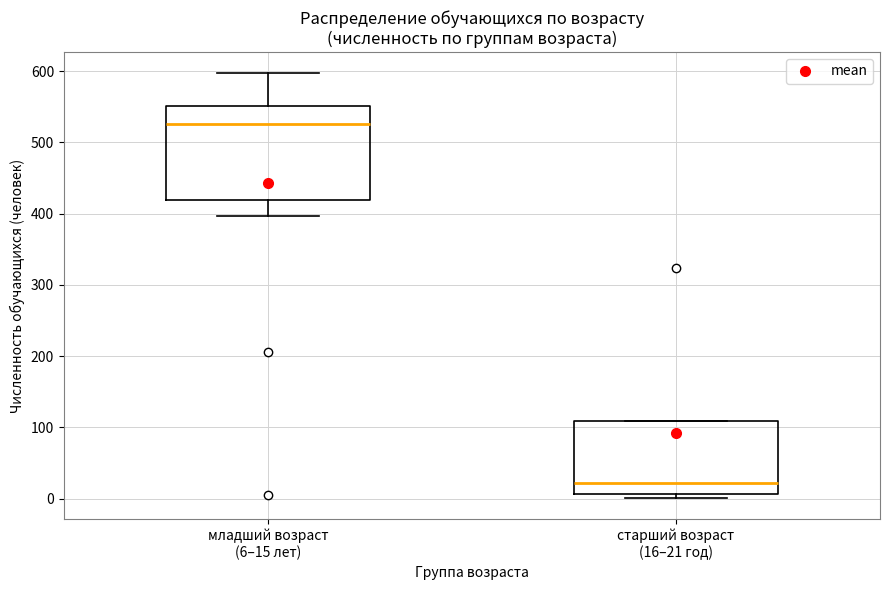

Which box has the lowest median line?

старший возраст (16–21 год)